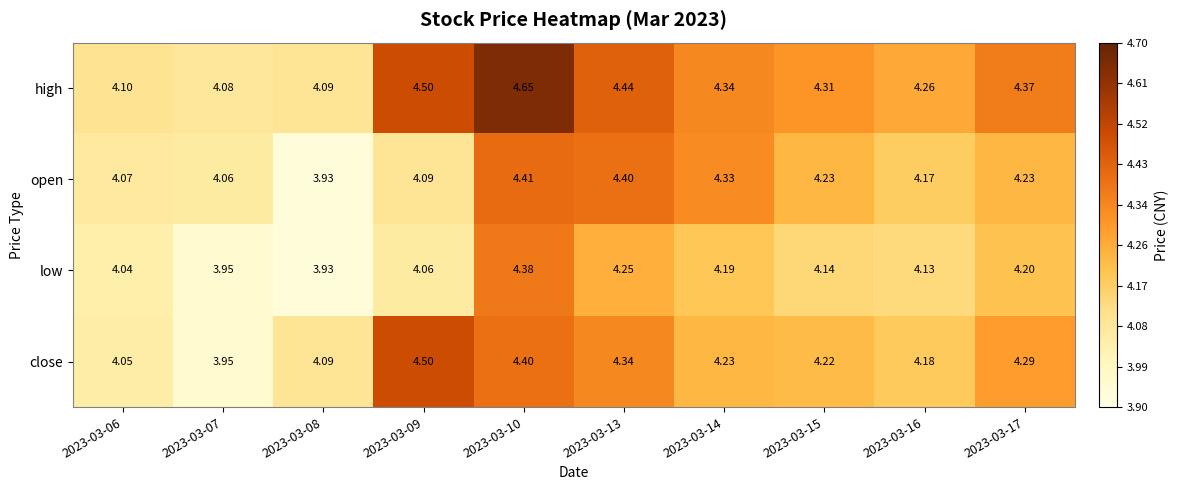

Which series has the largest range (max minus min)?

high